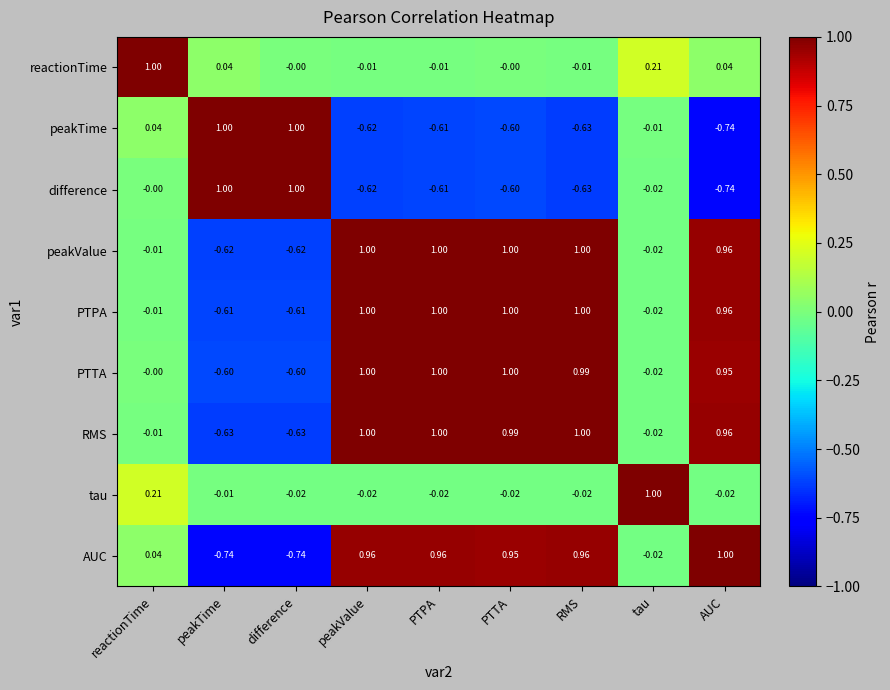

What is the maximum value shown in the chart?

1.0